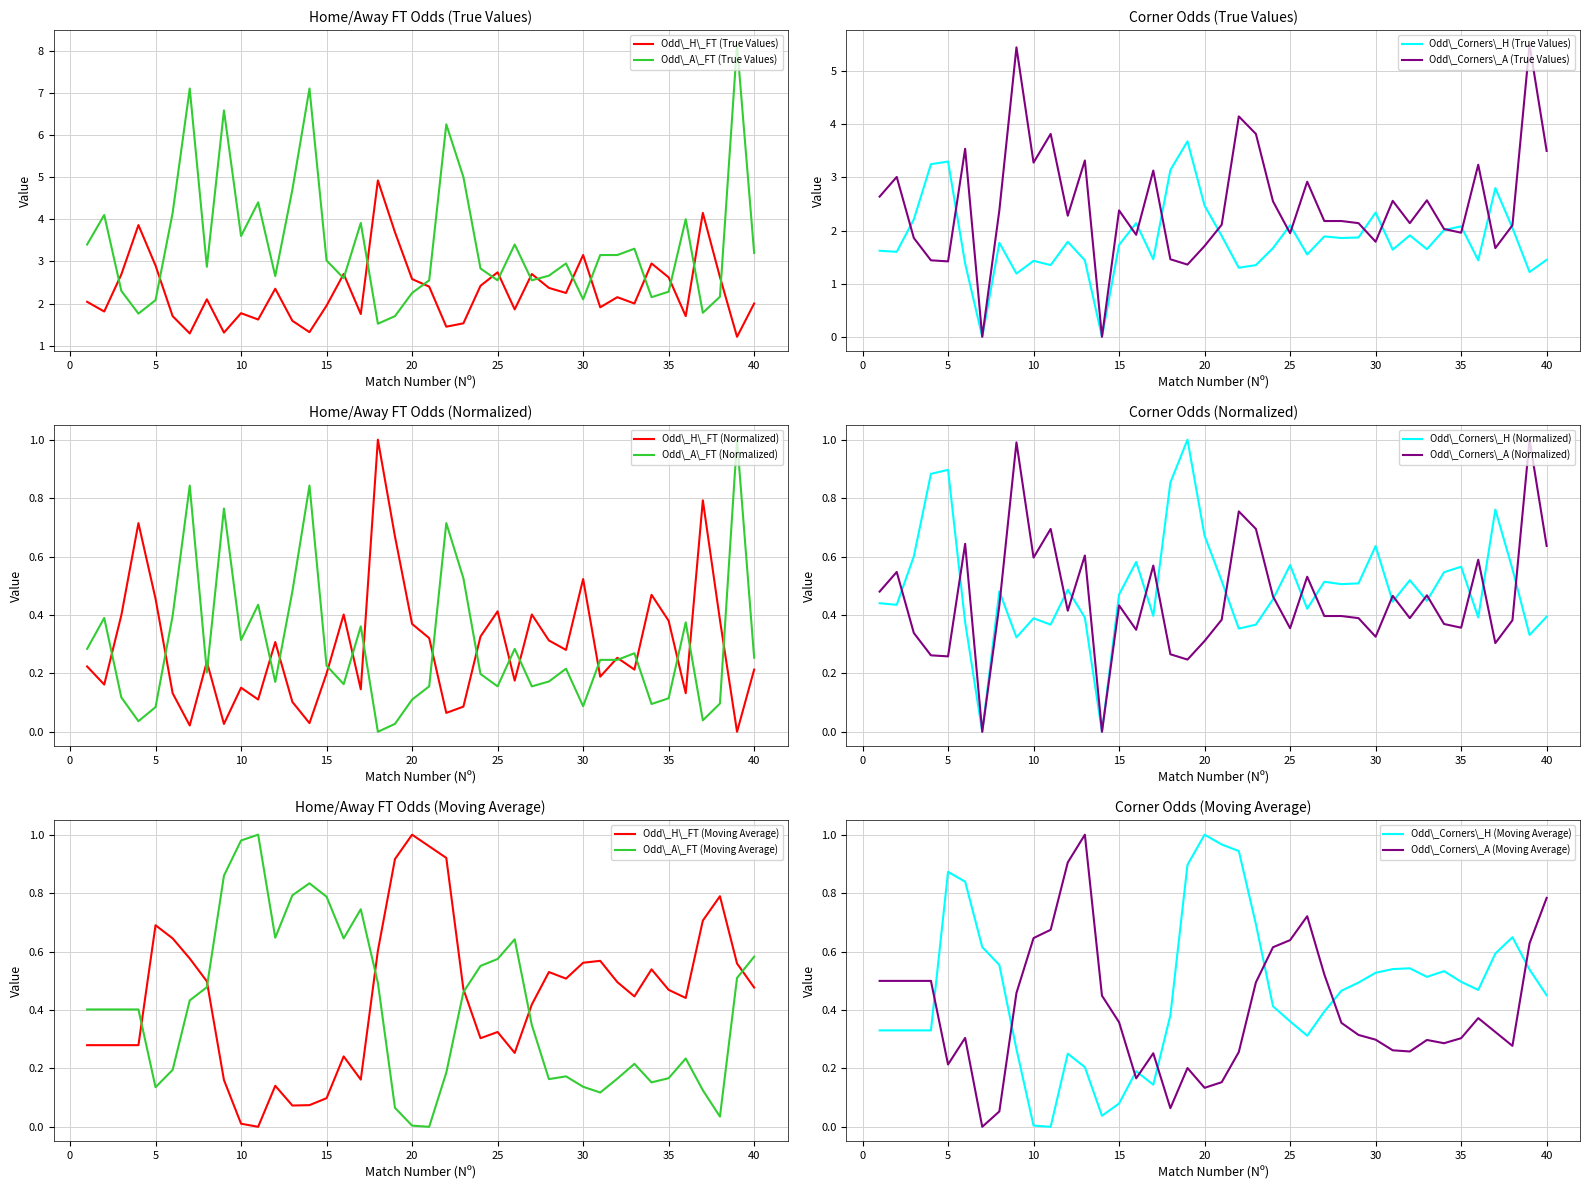

True or false: Odd\_H\_FT (True Values) and Odd\_A\_FT (True Values) cross at least once.

True